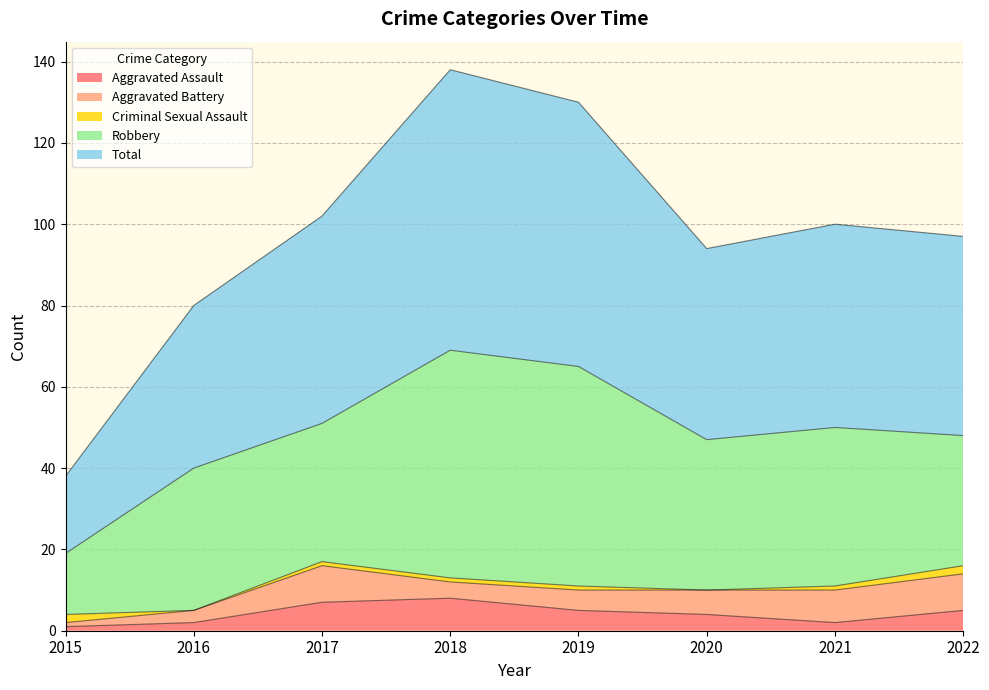

What are all the series names shown in the legend?

Aggravated Assault, Aggravated Battery, Criminal Sexual Assault, Robbery, Total